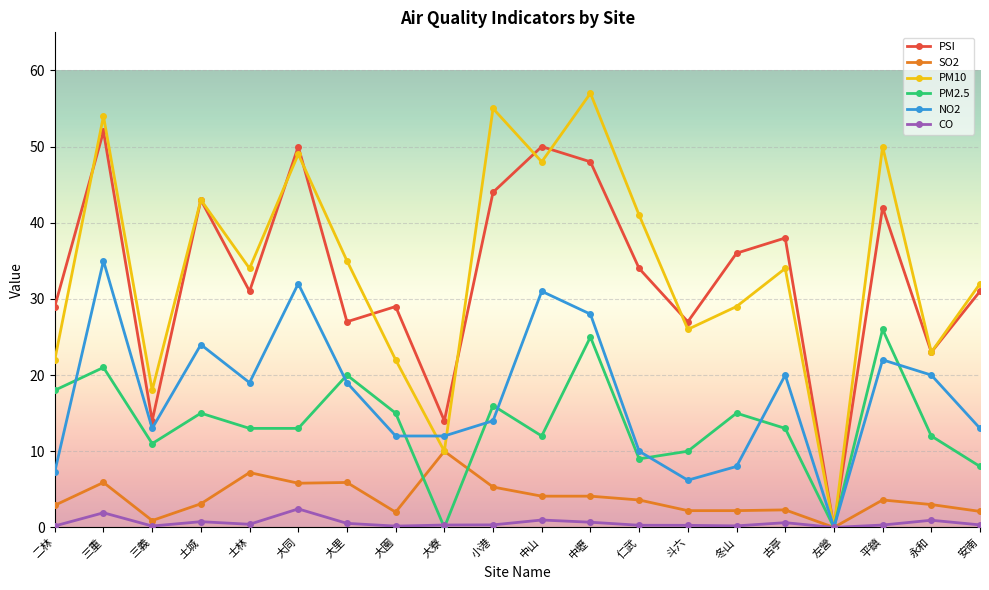

What is the sum of all PM10 values?

682.0